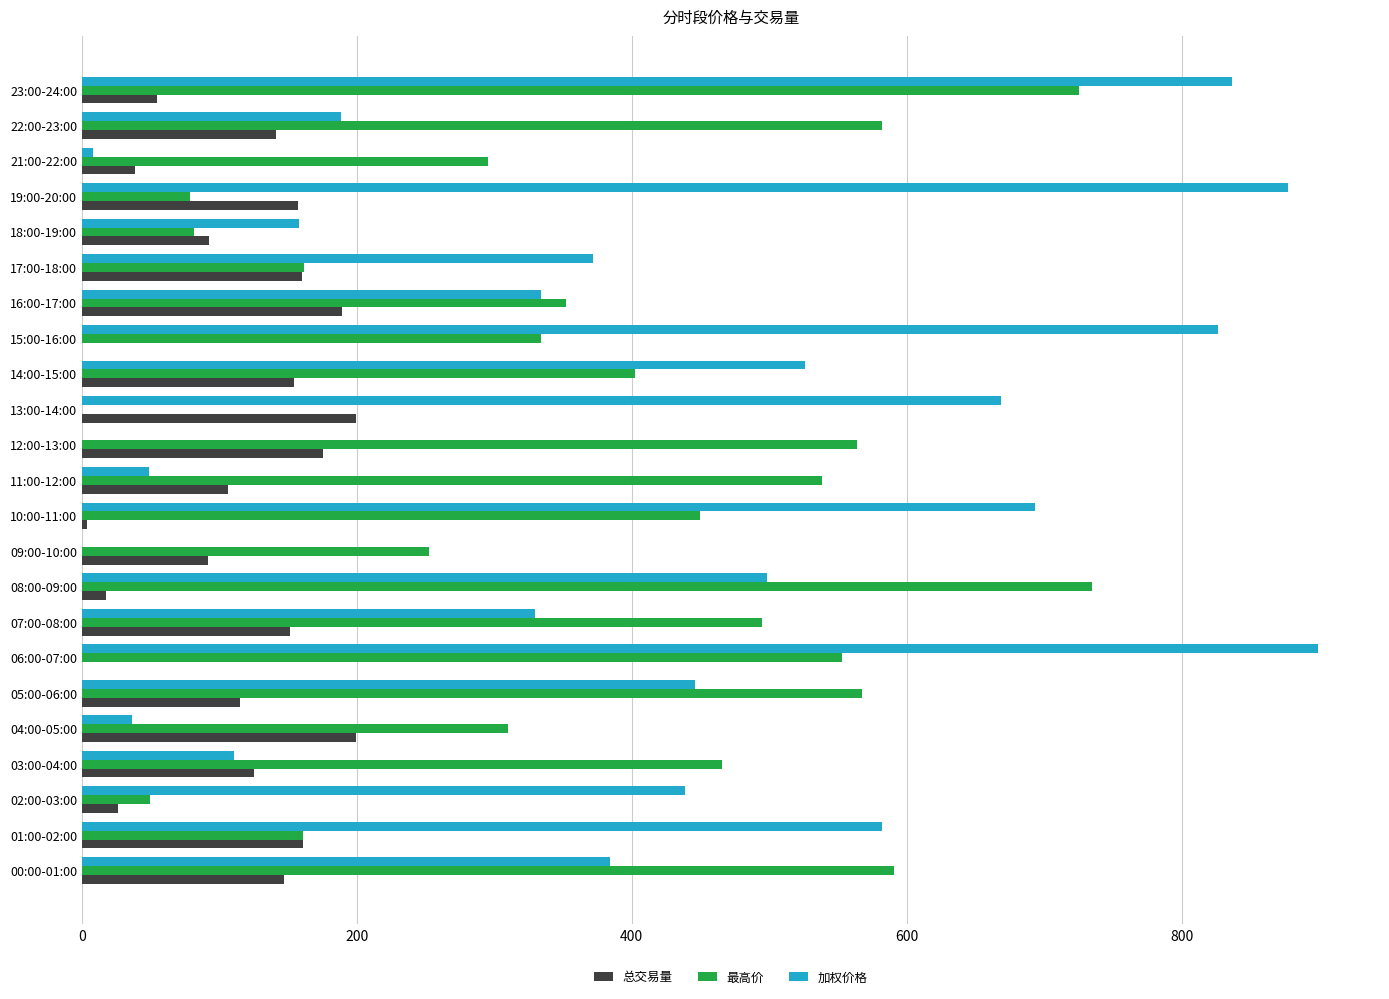

True or false: 加权价格 has a value of 256.8 at 17:00-18:00.

False